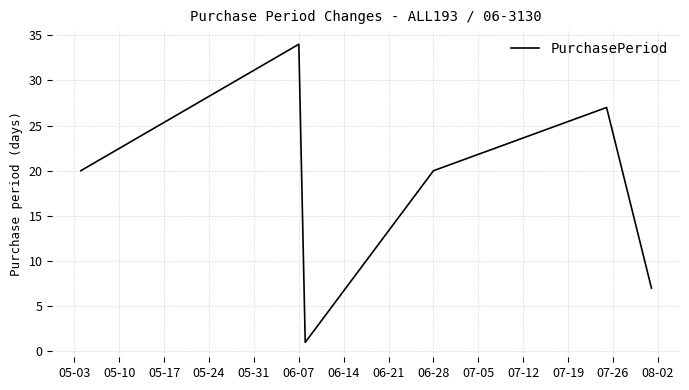

How many interior local valleys (lower than both neighbors) does the data have?

1